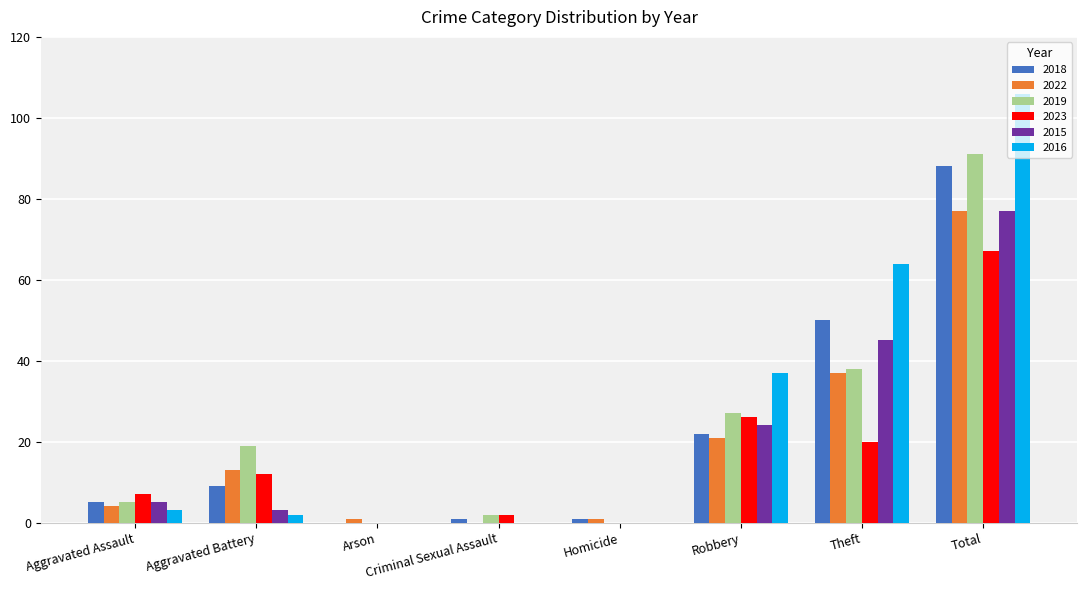

Reading right to left, what are all the values shown in this chart?

2018: Total=88	Theft=50	Robbery=22	Homicide=1	Criminal Sexual Assault=1	Arson=0	Aggravated Battery=9	Aggravated Assault=5
2022: Total=77	Theft=37	Robbery=21	Homicide=1	Criminal Sexual Assault=0	Arson=1	Aggravated Battery=13	Aggravated Assault=4
2019: Total=91	Theft=38	Robbery=27	Homicide=0	Criminal Sexual Assault=2	Arson=0	Aggravated Battery=19	Aggravated Assault=5
2023: Total=67	Theft=20	Robbery=26	Homicide=0	Criminal Sexual Assault=2	Arson=0	Aggravated Battery=12	Aggravated Assault=7
2015: Total=77	Theft=45	Robbery=24	Homicide=0	Criminal Sexual Assault=0	Arson=0	Aggravated Battery=3	Aggravated Assault=5
2016: Total=106	Theft=64	Robbery=37	Homicide=0	Criminal Sexual Assault=0	Arson=0	Aggravated Battery=2	Aggravated Assault=3